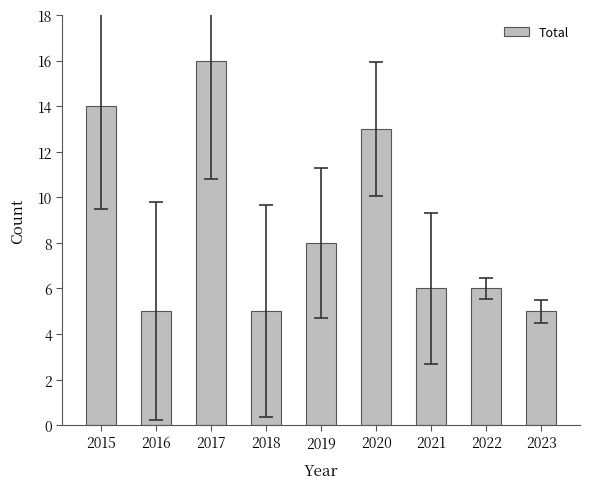

What is the minimum value shown in the chart?

5